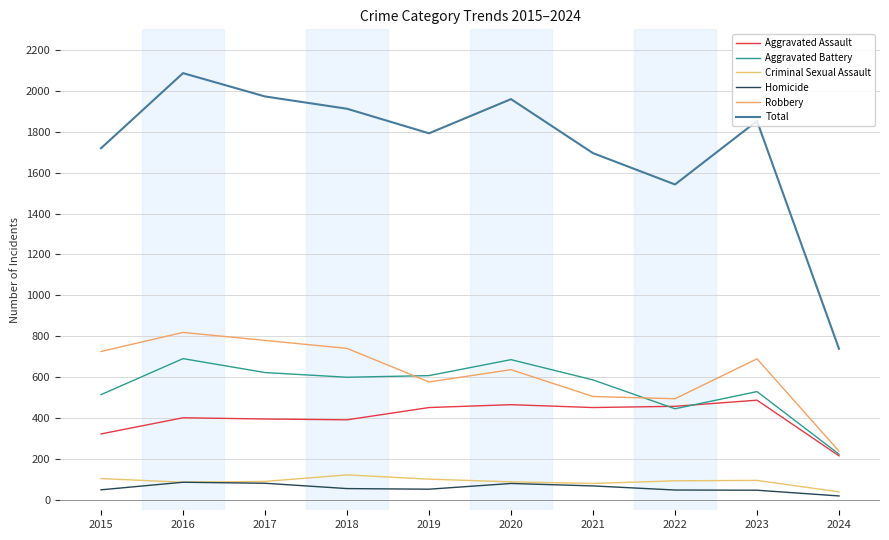

Between 2016 and 2019, which series saw the biggest shift?

Total